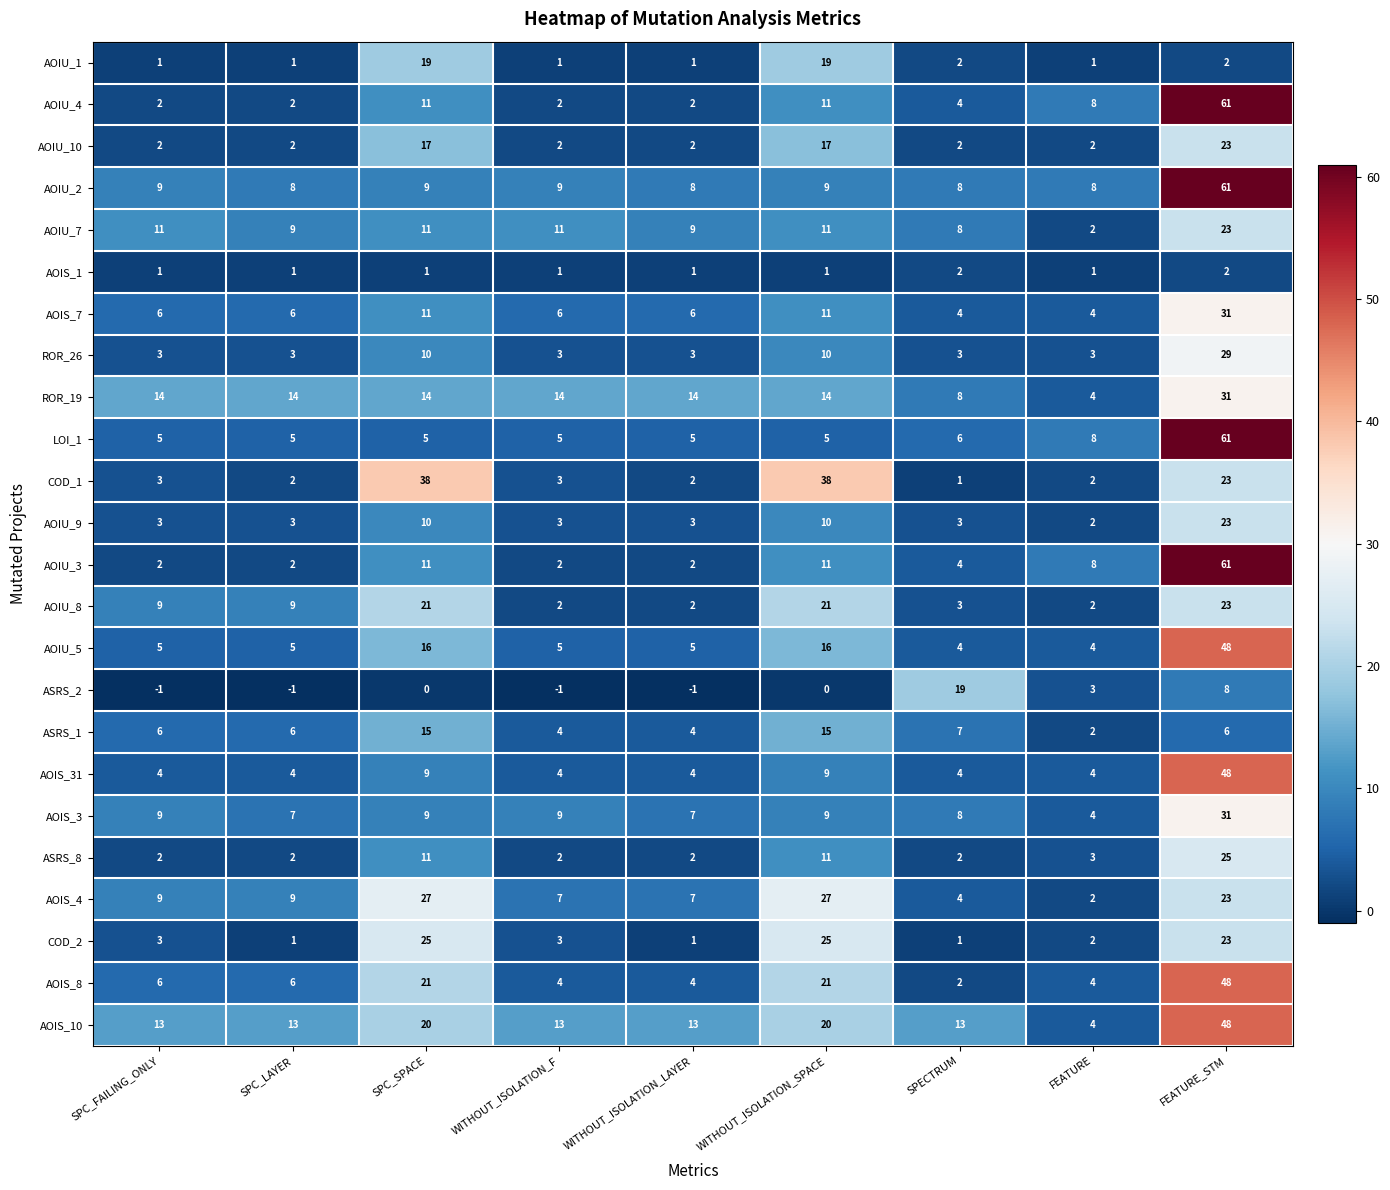

Which category has the highest value across all series?

FEATURE_STM